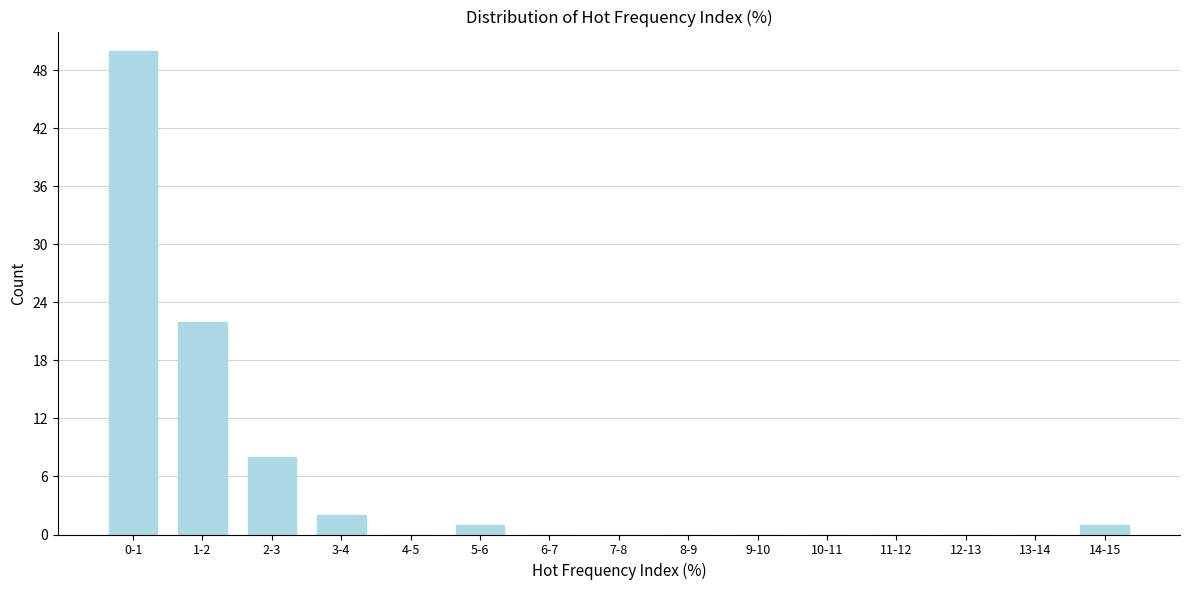

Reading left to right, list all the values displayed in this chart.

0-1=50	1-2=22	2-3=8	3-4=2	4-5=0	5-6=1	6-7=0	7-8=0	8-9=0	9-10=0	10-11=0	11-12=0	12-13=0	13-14=0	14-15=1